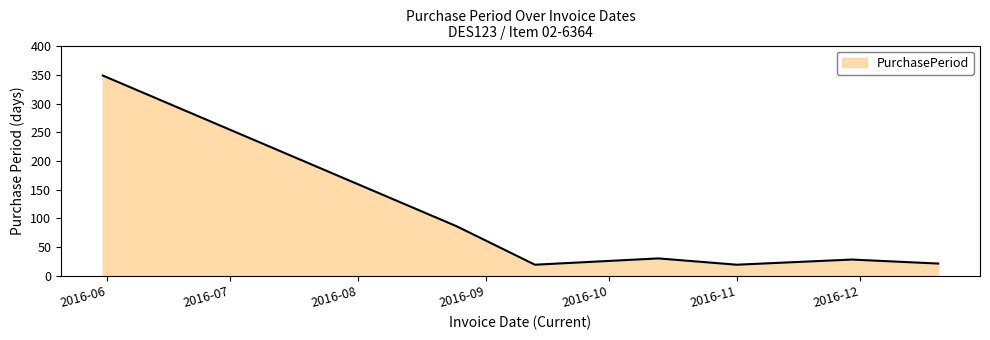

Reading left to right, what are all the values shown in this chart?

349	86	19	30	19	28	21